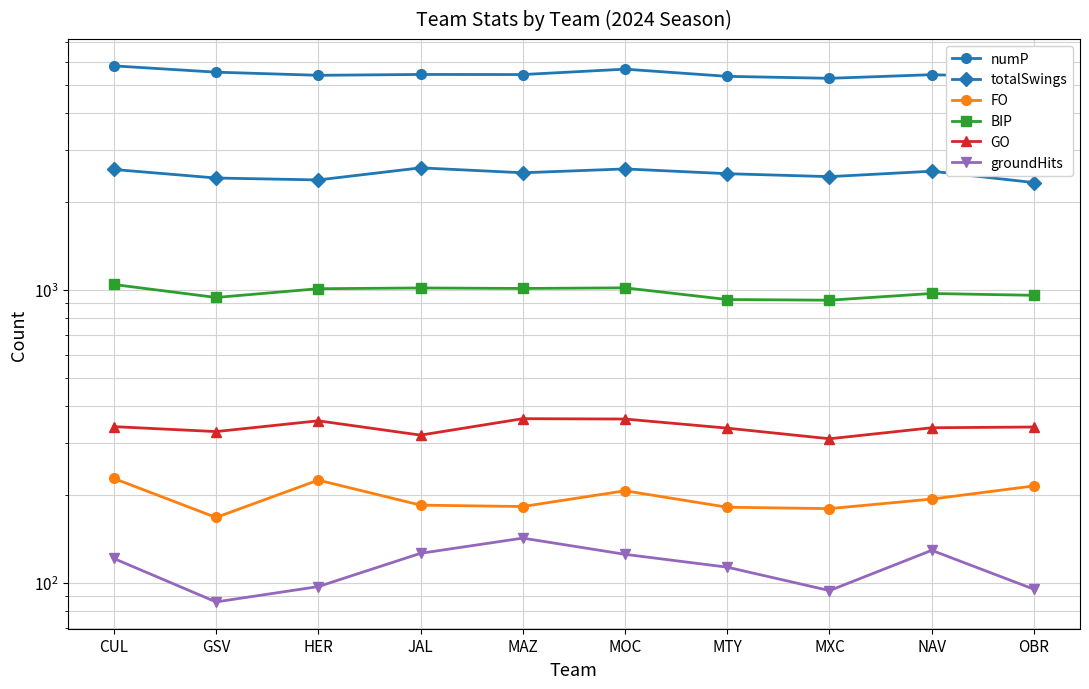

What position from the left is MTY?

7